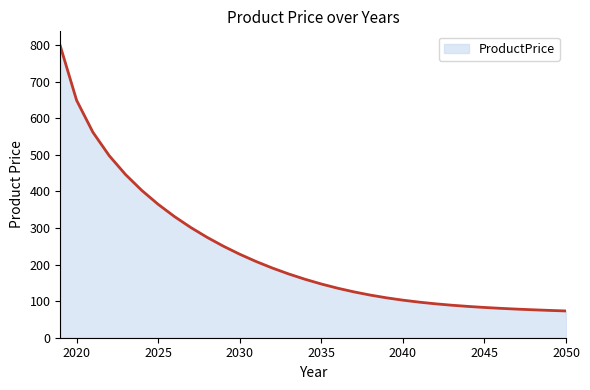

What is the difference between the maximum and minimum values?

724.8